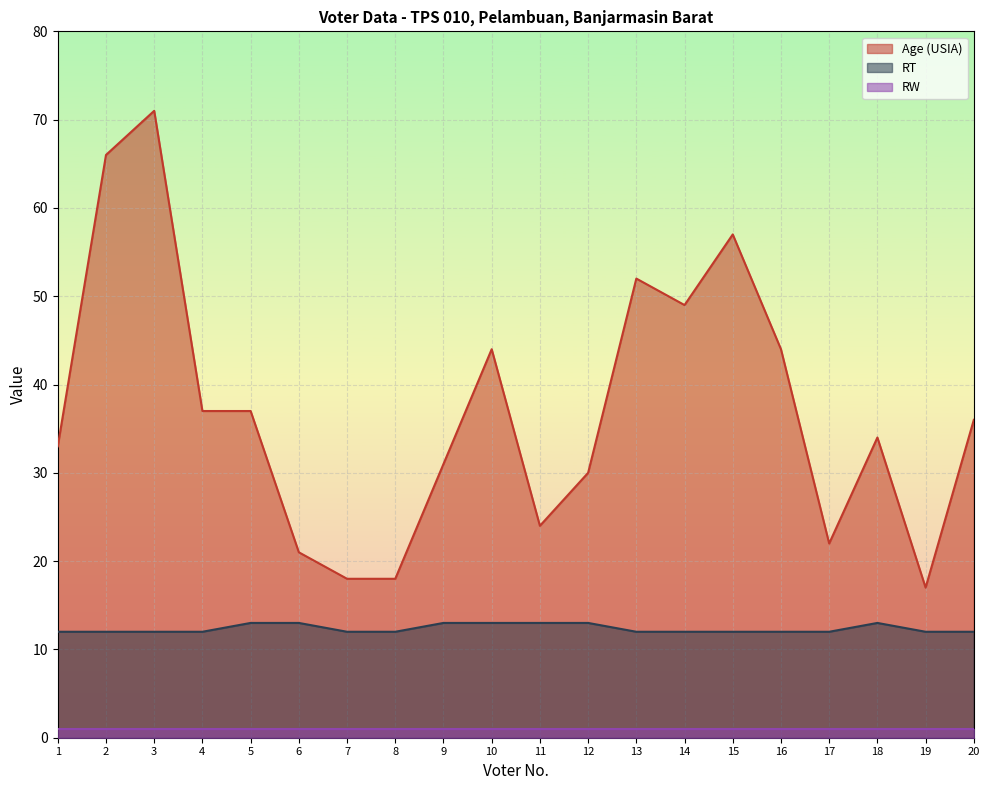

List the series in order of their peak value, highest first.

Age (USIA), RT, RW